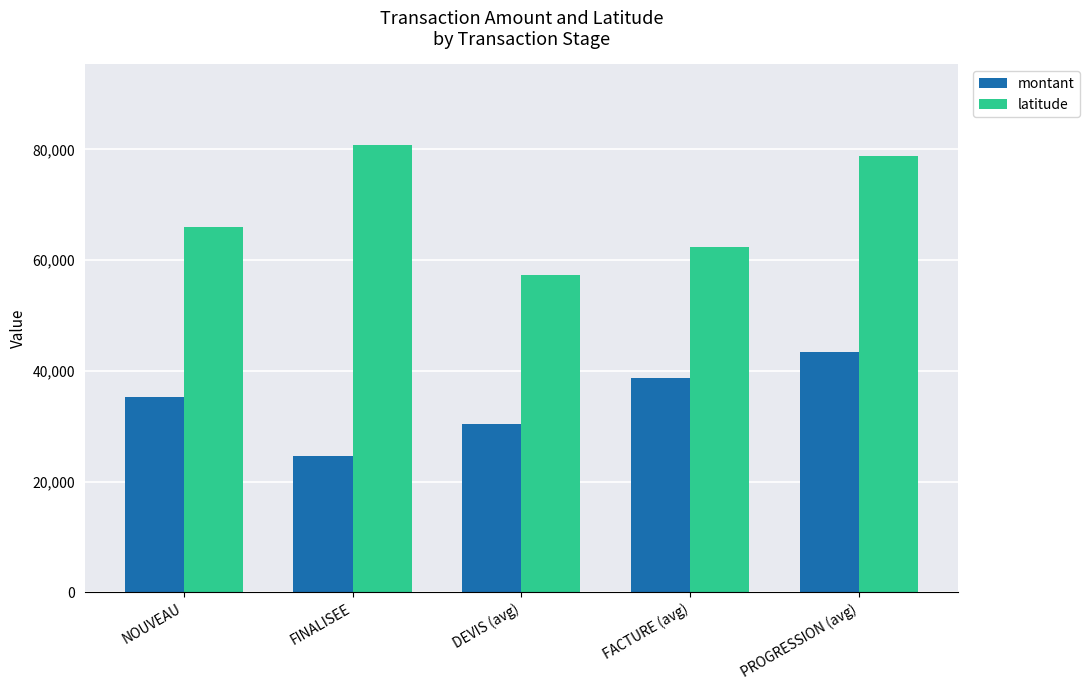

List the series in order of their peak value, lowest first.

montant, latitude